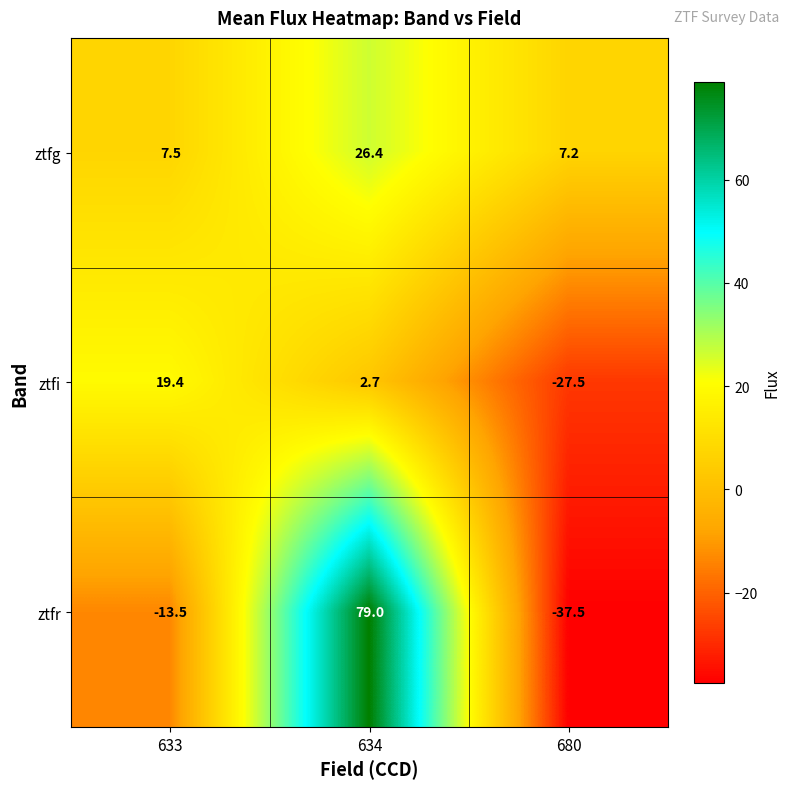

Rank the series at 633 from lowest to highest value.

ztfr, ztfg, ztfi